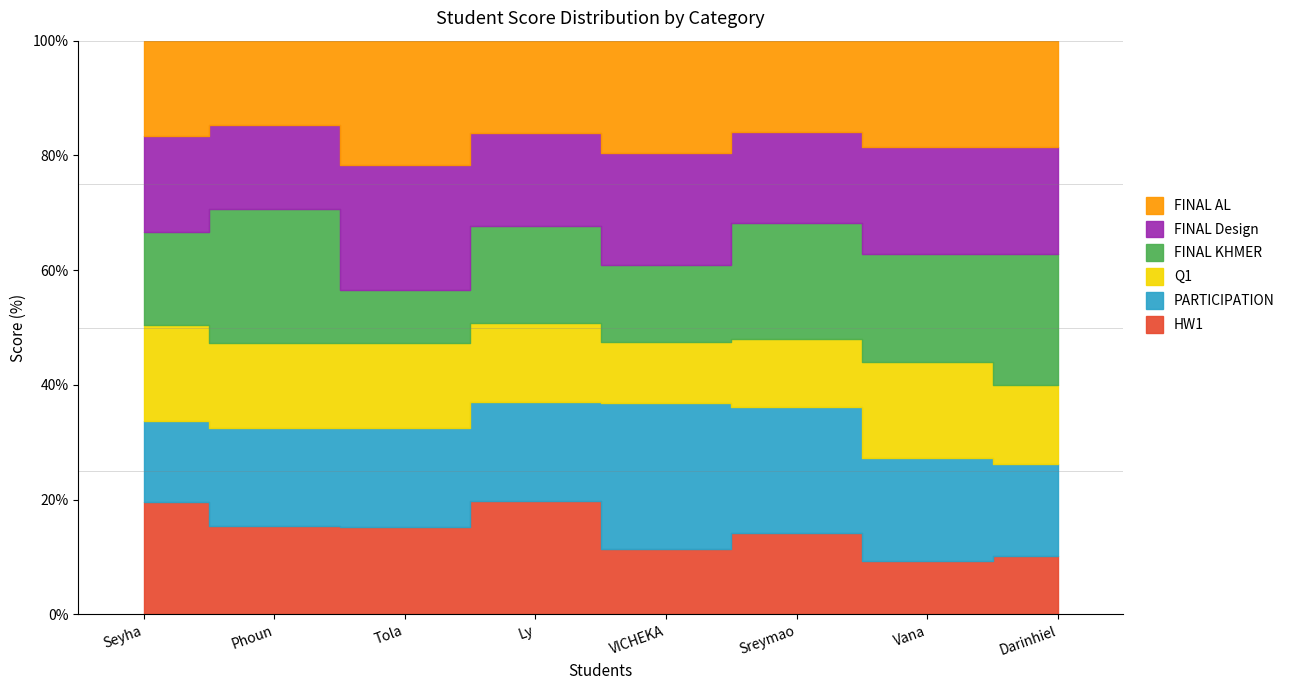

What is the label of the 2nd point from the right?

Vana